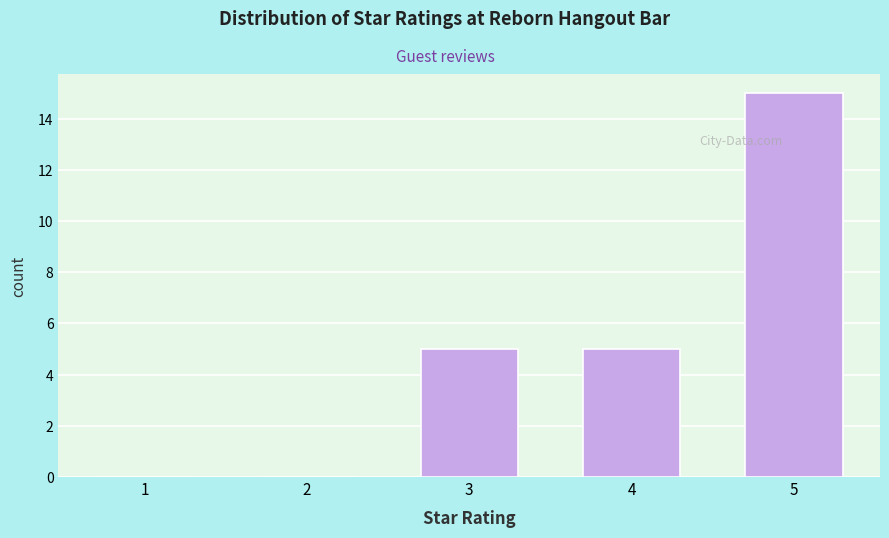

Reading right to left, extract all data points from this chart.

5=15	4=5	3=5	2=0	1=0